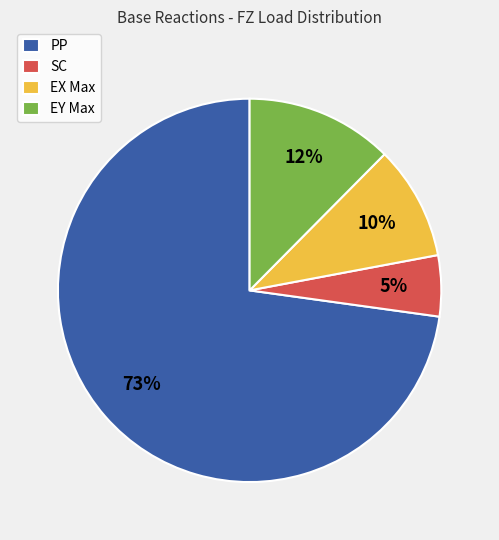

What is the smallest slice in the pie chart?

SC